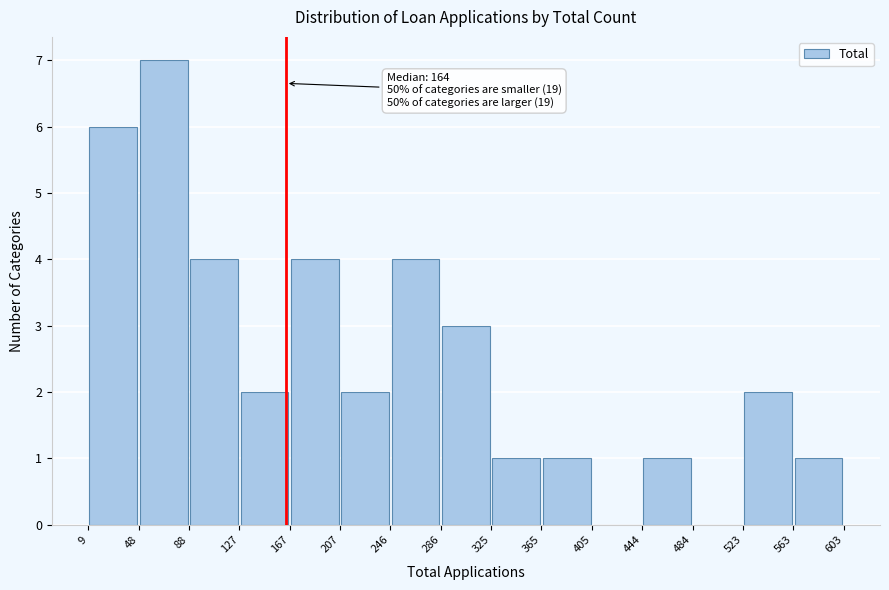

Over which range of the x-axis is the bar tallest?

48 to 88